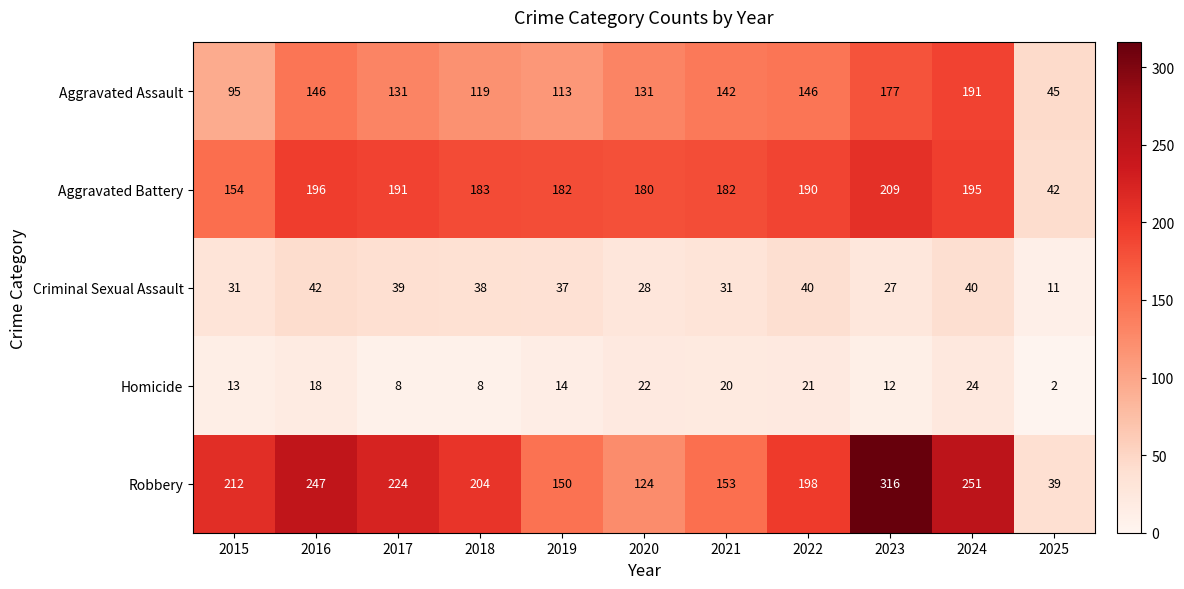

At which label does Aggravated Assault first exceed 131?

2016